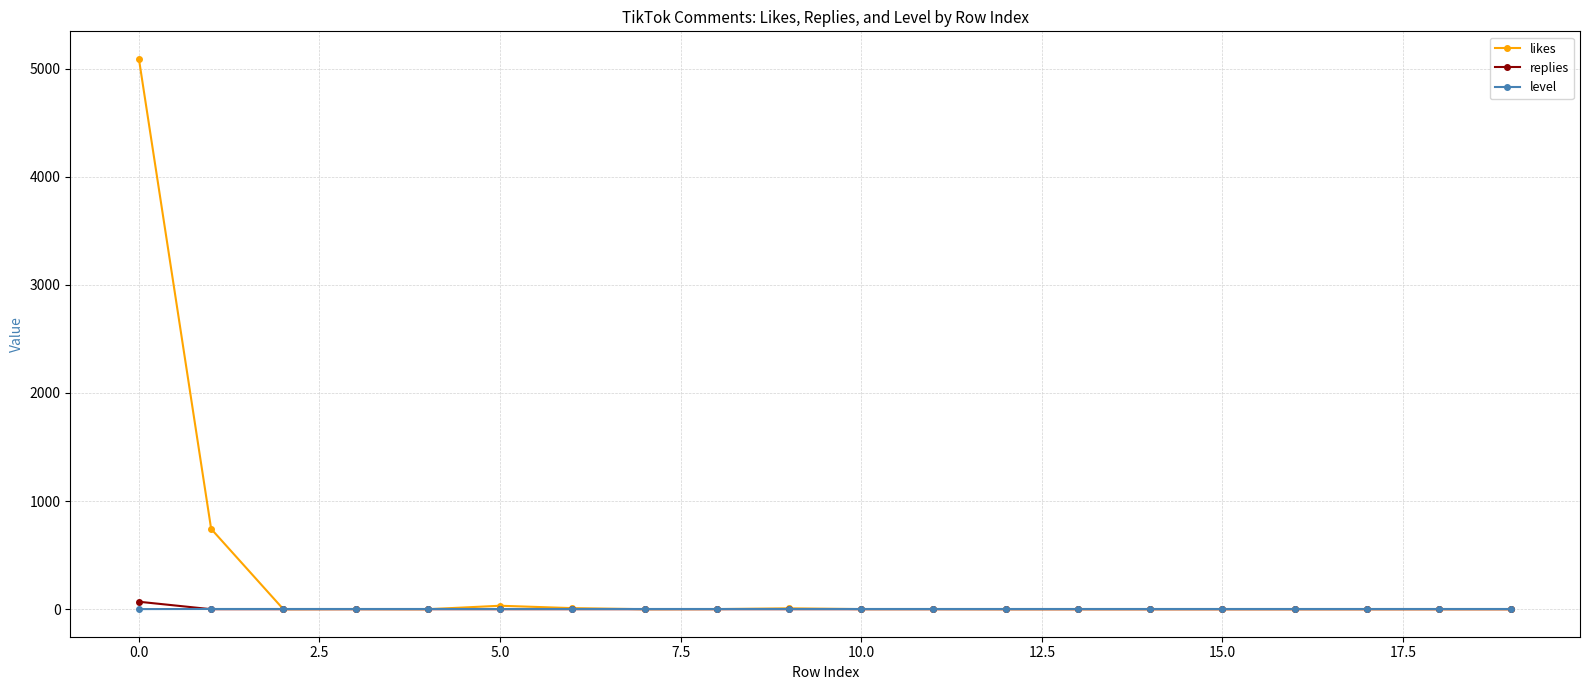

What is the maximum value shown in the chart?

5090